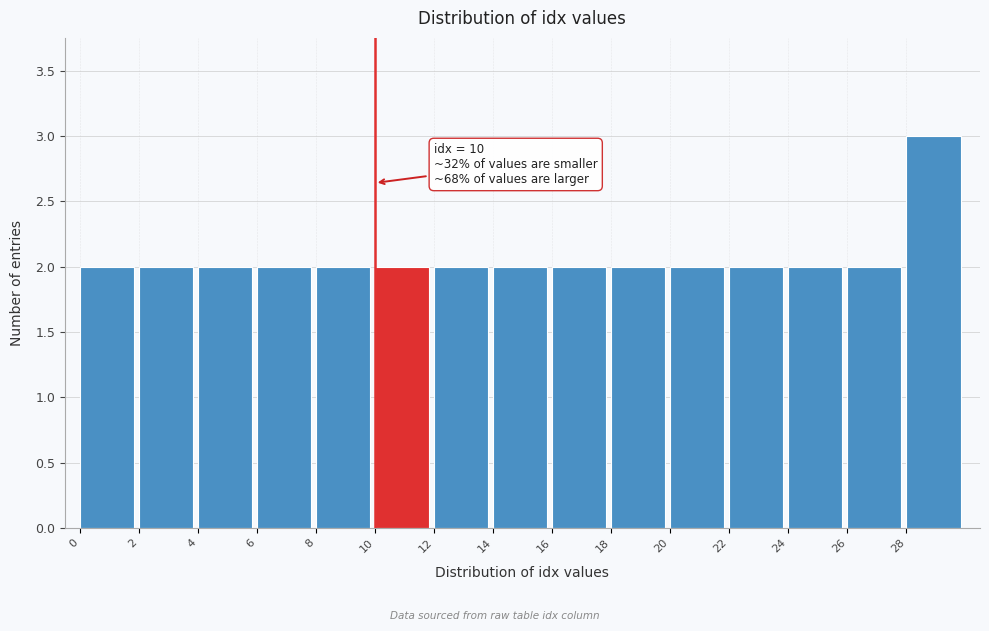

Over which range of the x-axis is the bar tallest?

28 to 30